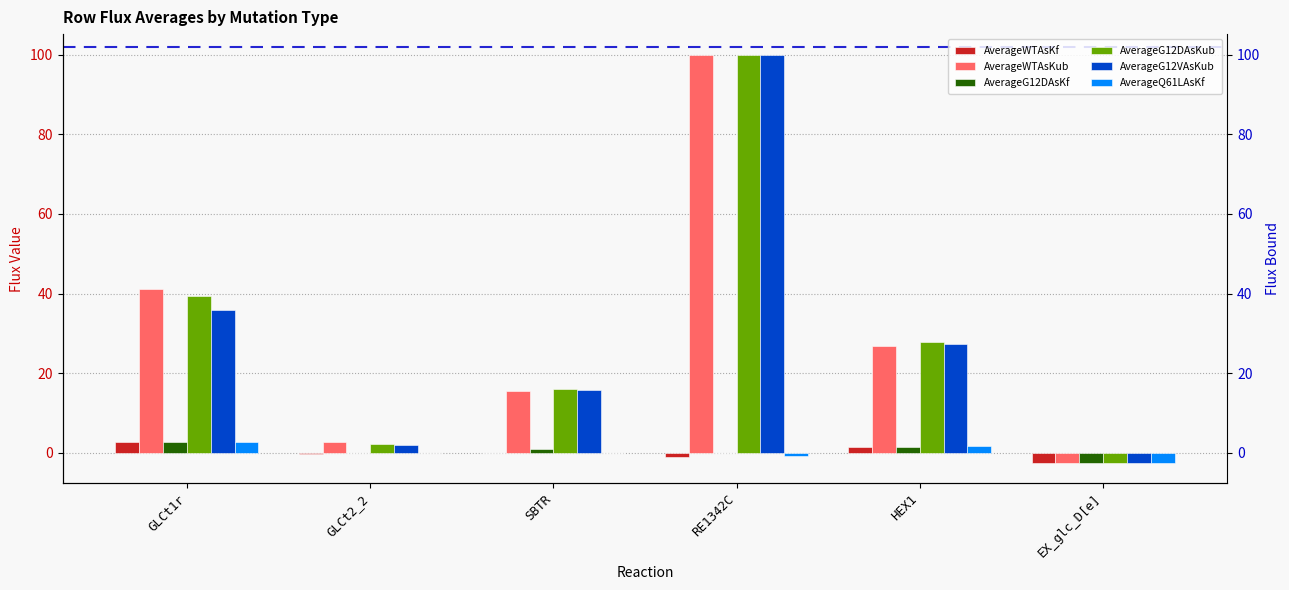

Reading right to left, extract all data points from this chart.

AverageWTAsKf: EX_glc_D[e]=-2.5	HEX1=1.4	RE1342C=-1.1	SBTR=0.0	GLCt2_2=-0.2	GLCt1r=2.7
AverageWTAsKub: EX_glc_D[e]=-2.5	HEX1=26.9	RE1342C=100.0	SBTR=15.5	GLCt2_2=2.8	GLCt1r=41.0
AverageG12DAsKf: EX_glc_D[e]=-2.5	HEX1=1.6	RE1342C=0.0	SBTR=0.9	GLCt2_2=-0.1	GLCt1r=2.6
AverageG12DAsKub: EX_glc_D[e]=-2.5	HEX1=27.8	RE1342C=100.0	SBTR=16.1	GLCt2_2=2.3	GLCt1r=39.3
AverageG12VAsKub: EX_glc_D[e]=-2.5	HEX1=27.2	RE1342C=100.0	SBTR=15.7	GLCt2_2=1.9	GLCt1r=35.8
AverageQ61LAsKf: EX_glc_D[e]=-2.5	HEX1=1.6	RE1342C=-0.9	SBTR=0.0	GLCt2_2=-0.1	GLCt1r=2.6